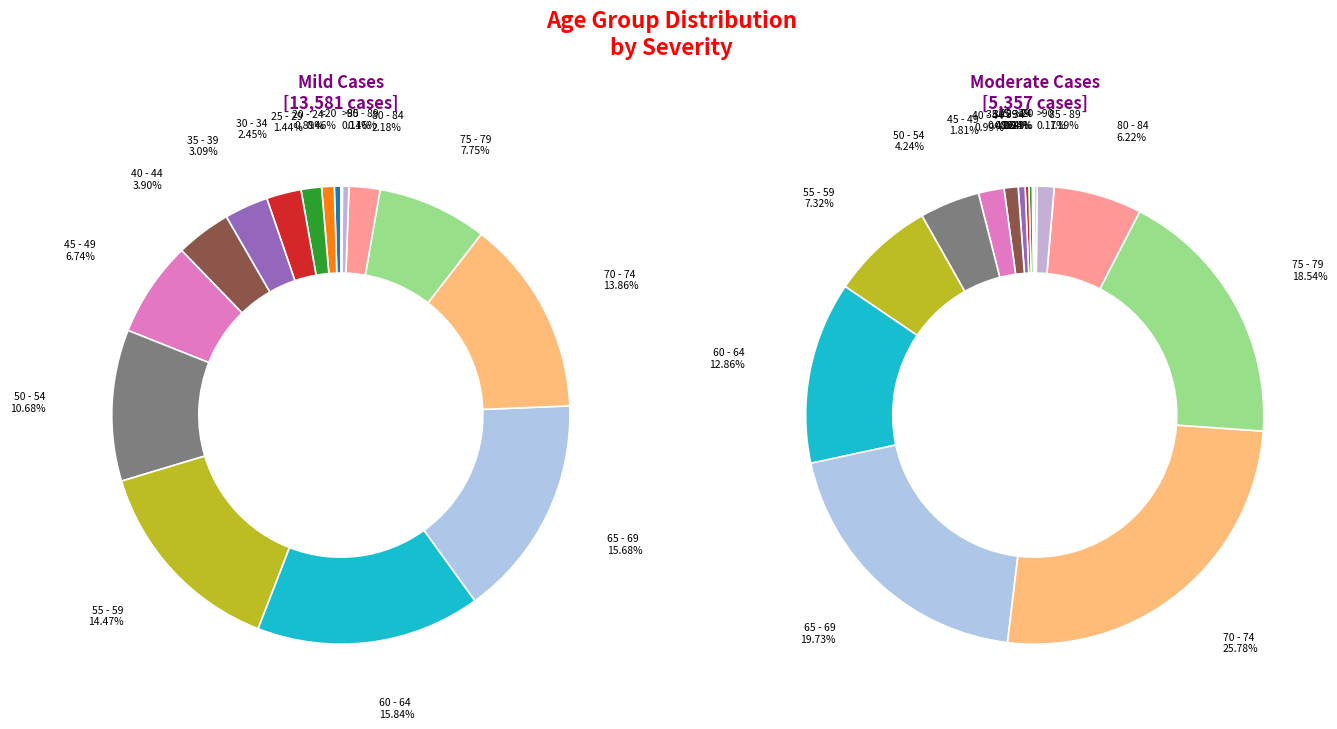

Is 20 - 24 the majority of the pie?

No